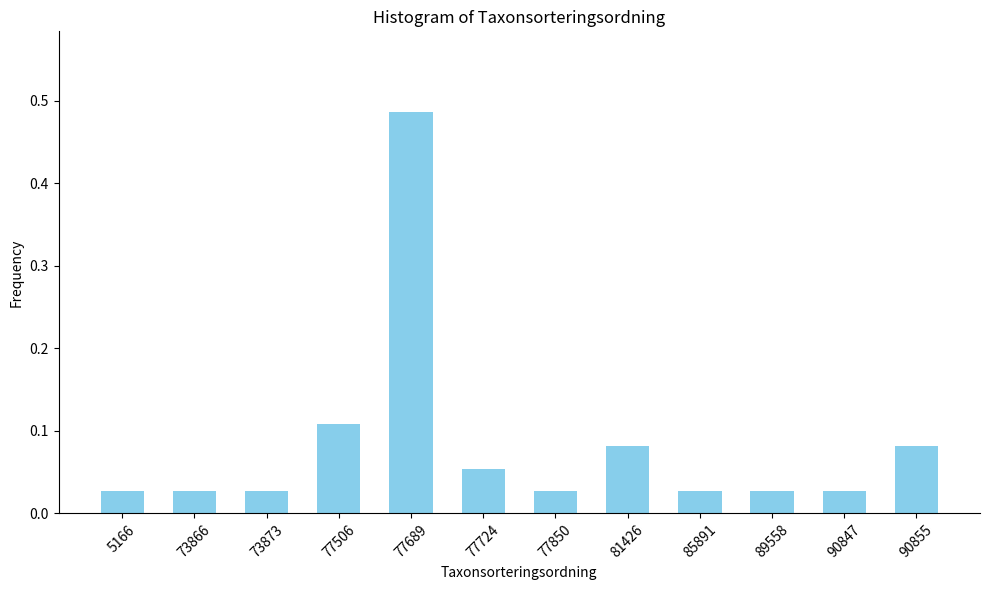

What is the sum of all values?

1.0